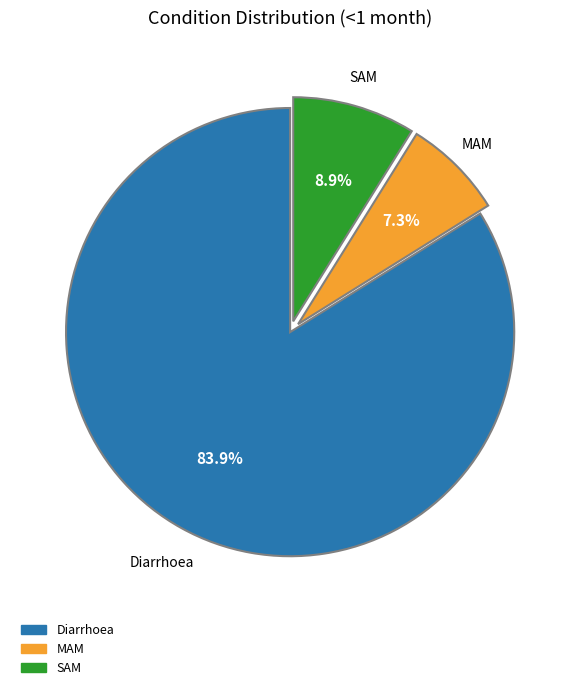

How many slices are in this pie chart?

3